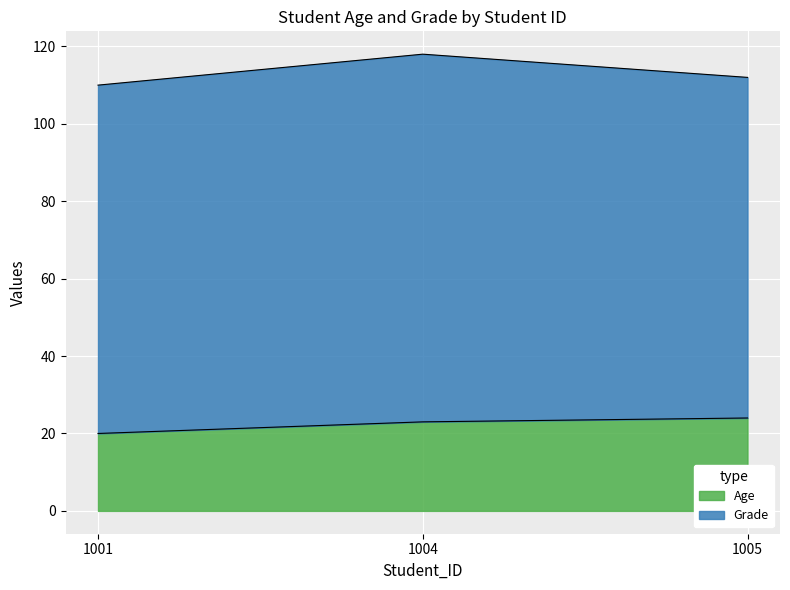

List the labels in order of value, smallest first.

1001, 1004, 1005